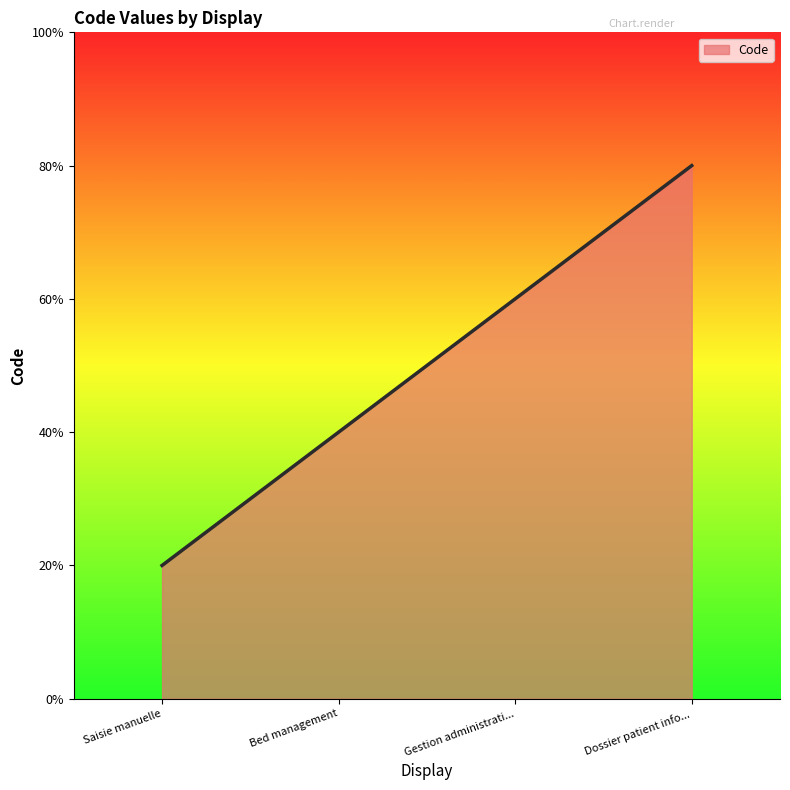

What is the label of the 3rd point from the left?

Gestion administrati...